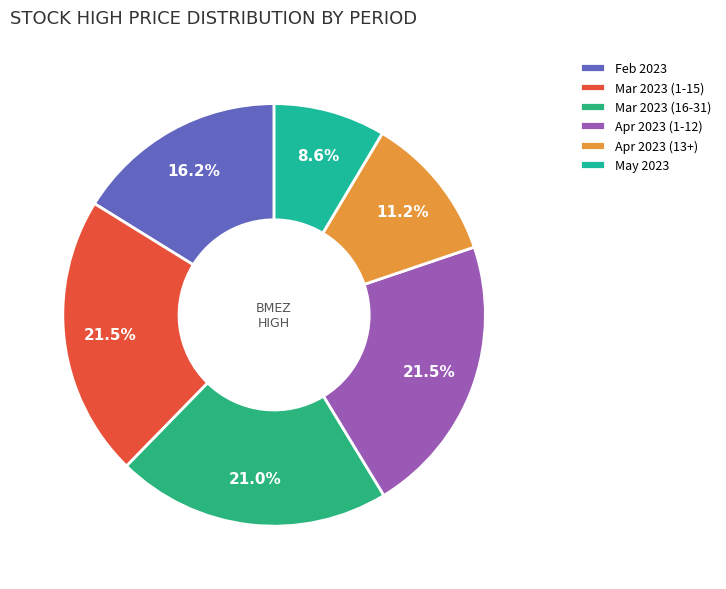

Is there any slice that represents more than half of the pie?

No